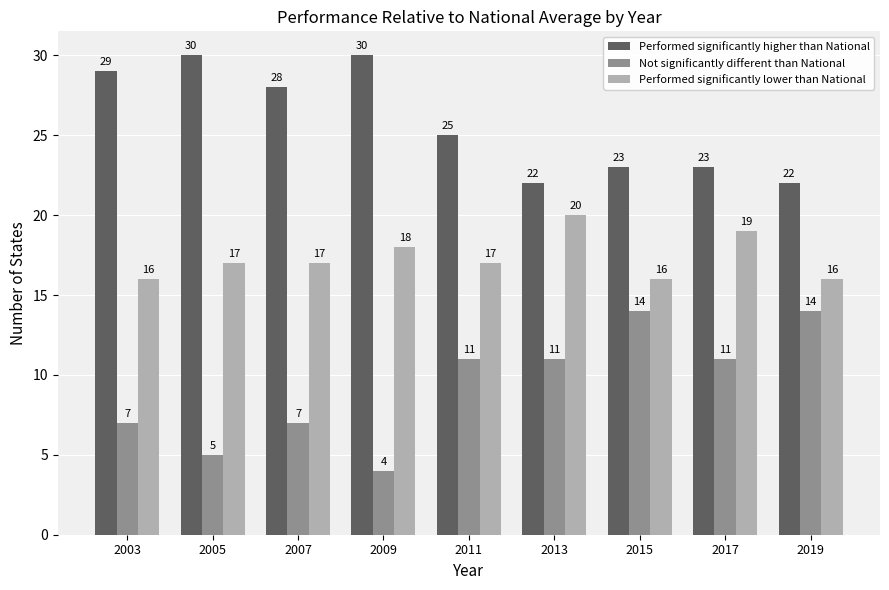

What value does the Performed significantly higher than National series have at 2005?

30